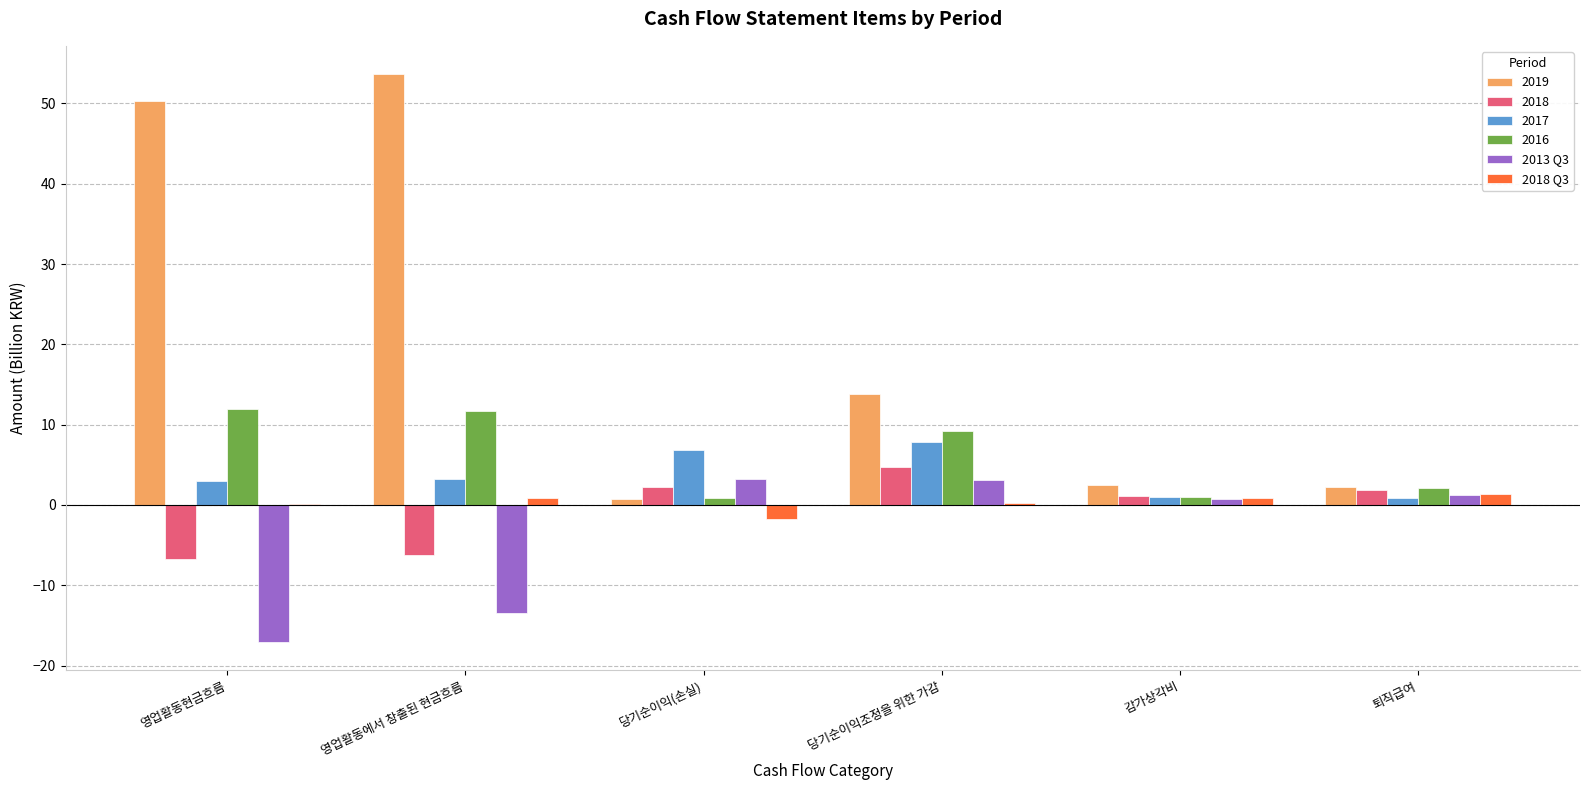

What is the sum of all 2019 values?

123.1